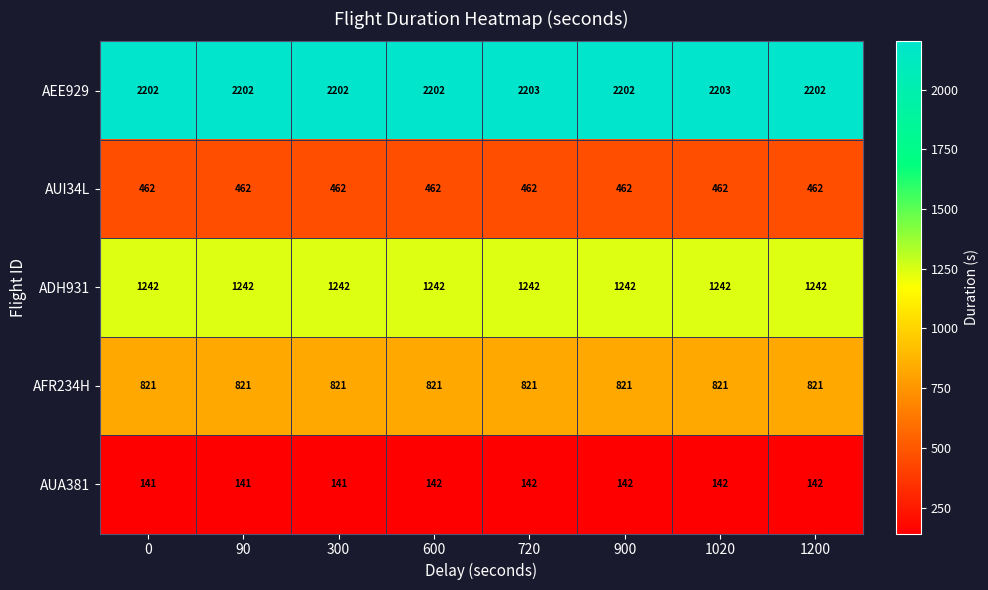

What is the average value of the AFR234H series?

821